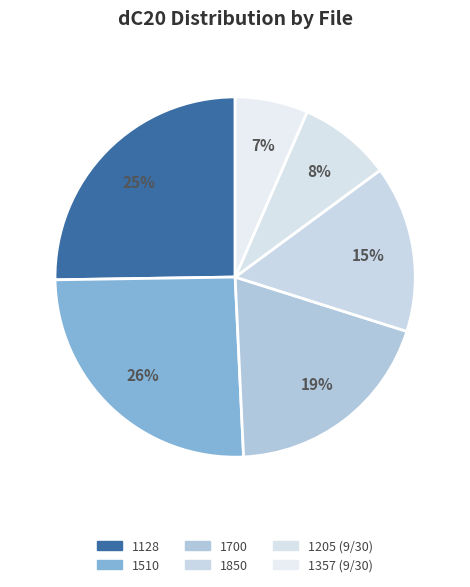

How many slices are in this pie chart?

6